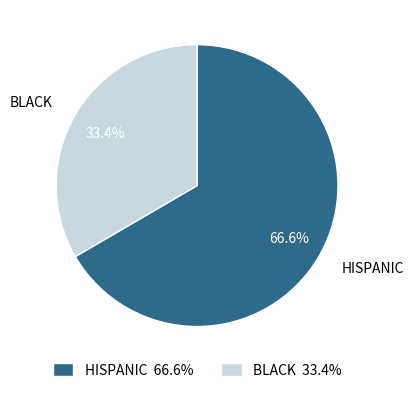

How many segments does this pie chart have?

2